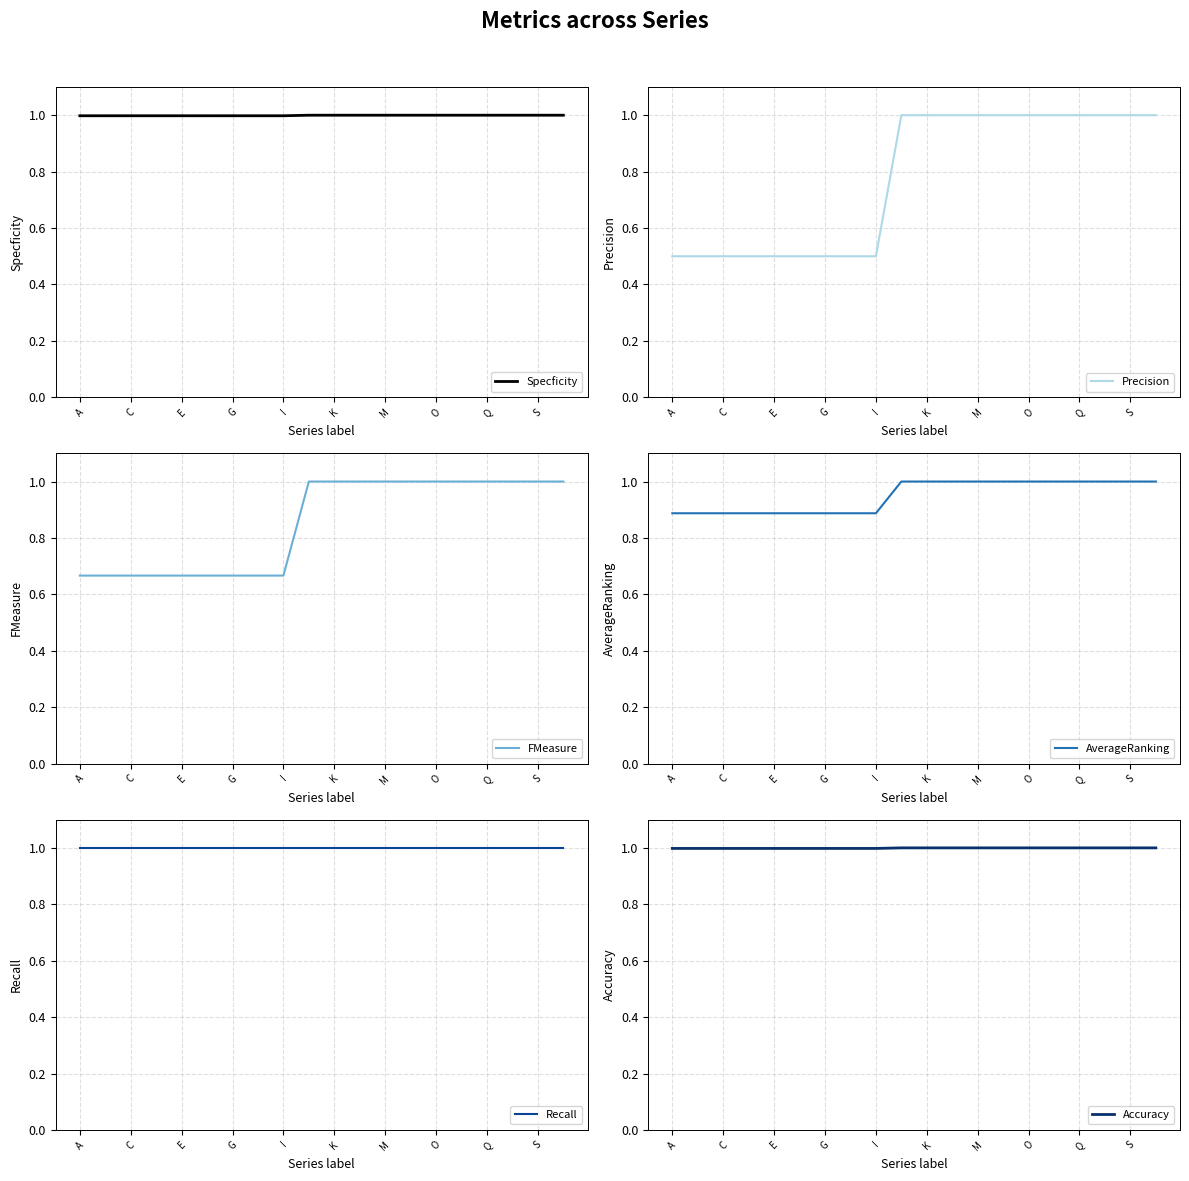

Reading left to right, transcribe all the data shown in this chart.

Specficity: 1.0	1.0	1.0	1.0	1.0	1.0	1.0	1.0	1.0	1.0	1.0	1.0	1.0	1.0	1.0	1.0	1.0	1.0	1.0	1.0
Precision: 0.5	0.5	0.5	0.5	0.5	0.5	0.5	0.5	0.5	1.0	1.0	1.0	1.0	1.0	1.0	1.0	1.0	1.0	1.0	1.0
FMeasure: 0.7	0.7	0.7	0.7	0.7	0.7	0.7	0.7	0.7	1.0	1.0	1.0	1.0	1.0	1.0	1.0	1.0	1.0	1.0	1.0
AverageRanking: 0.9	0.9	0.9	0.9	0.9	0.9	0.9	0.9	0.9	1.0	1.0	1.0	1.0	1.0	1.0	1.0	1.0	1.0	1.0	1.0
Recall: 1.0	1.0	1.0	1.0	1.0	1.0	1.0	1.0	1.0	1.0	1.0	1.0	1.0	1.0	1.0	1.0	1.0	1.0	1.0	1.0
Accuracy: 1.0	1.0	1.0	1.0	1.0	1.0	1.0	1.0	1.0	1.0	1.0	1.0	1.0	1.0	1.0	1.0	1.0	1.0	1.0	1.0